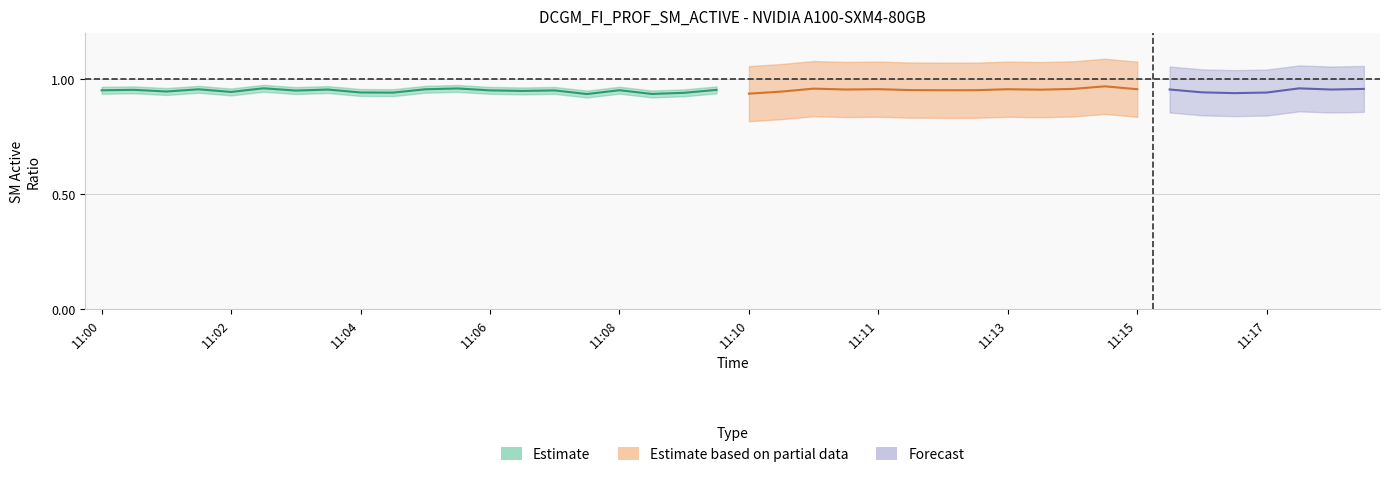

Where is the data nearest to the value 0?

15